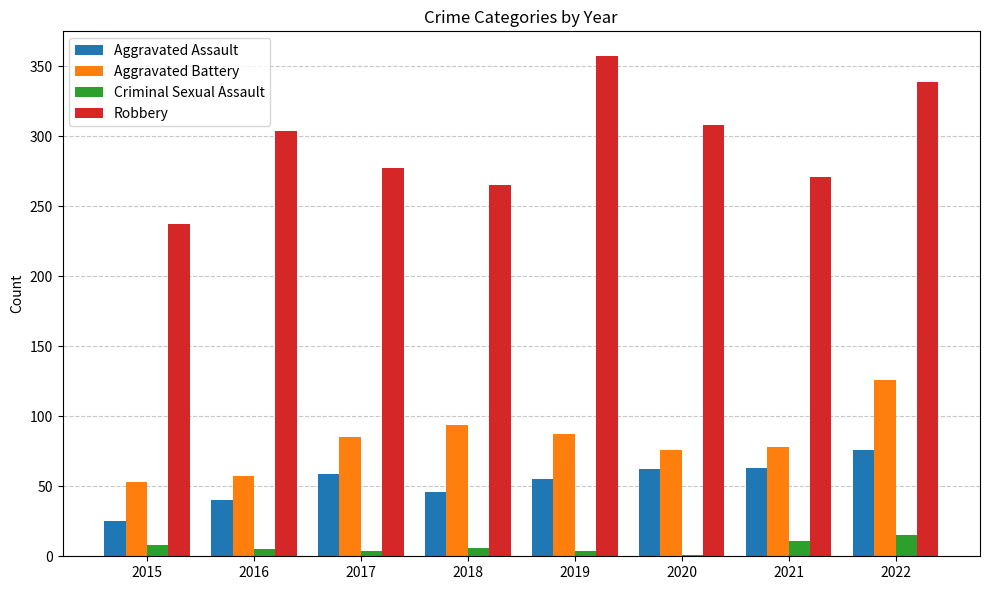

Between 2015 and 2019, which series saw the biggest shift?

Robbery